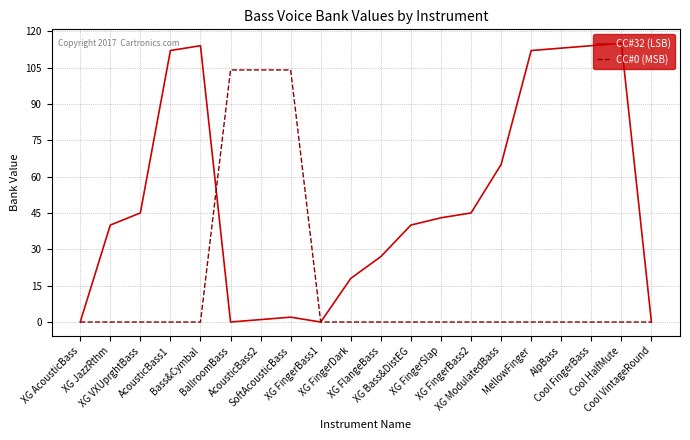

At how many categories does at least one series exceed 19?

16